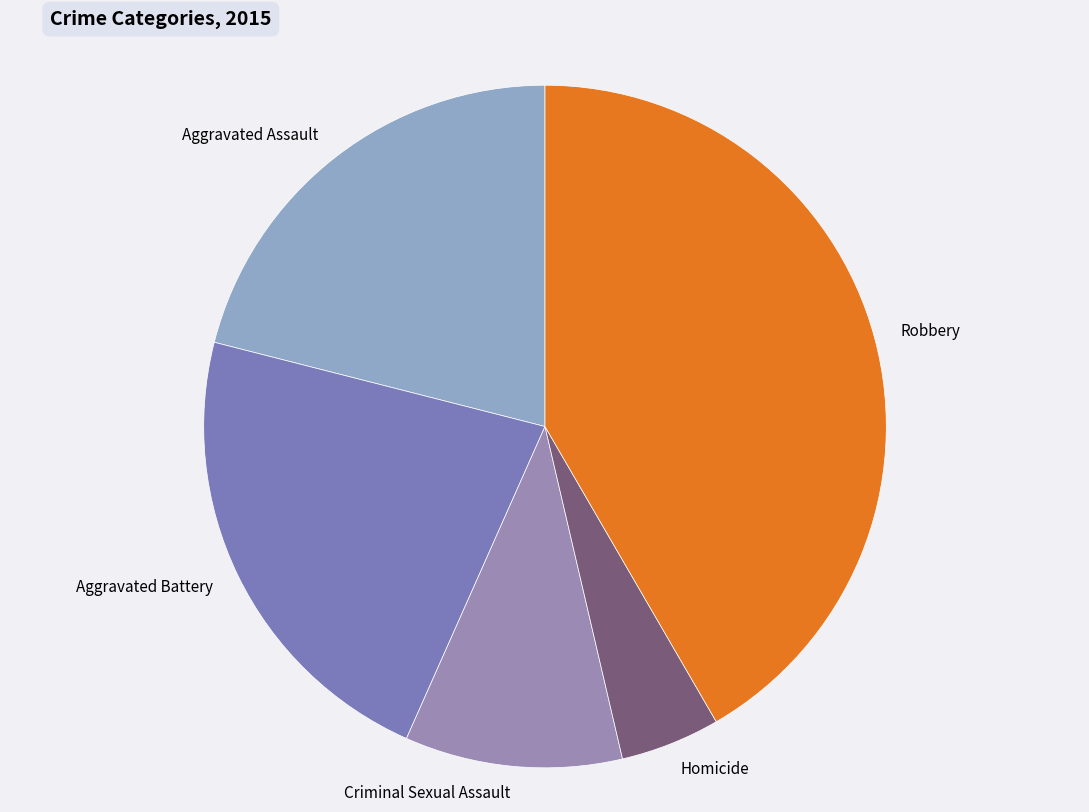

Approximately how many times larger is the value at Criminal Sexual Assault compared to Robbery?

0.2